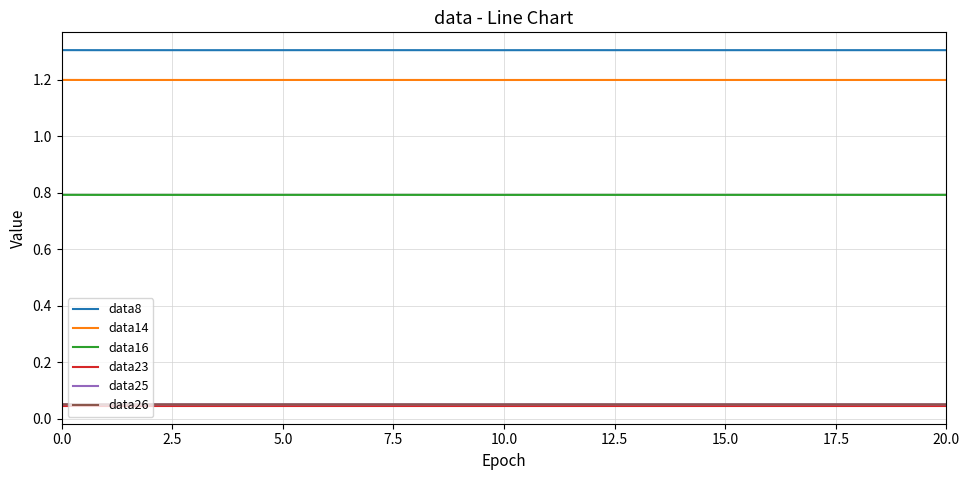

How many lines are shown in the chart?

6